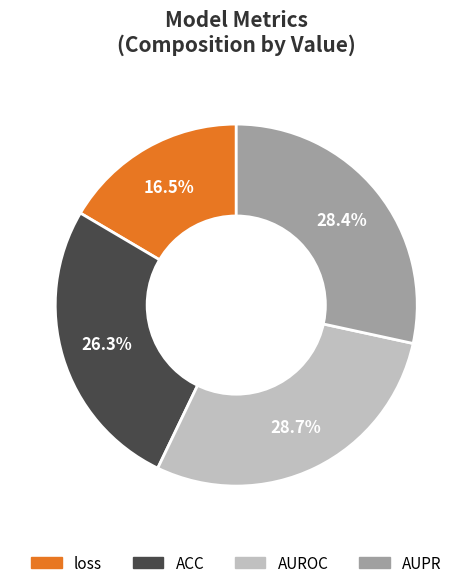

Is the sum of loss and AUPR greater than half?

No